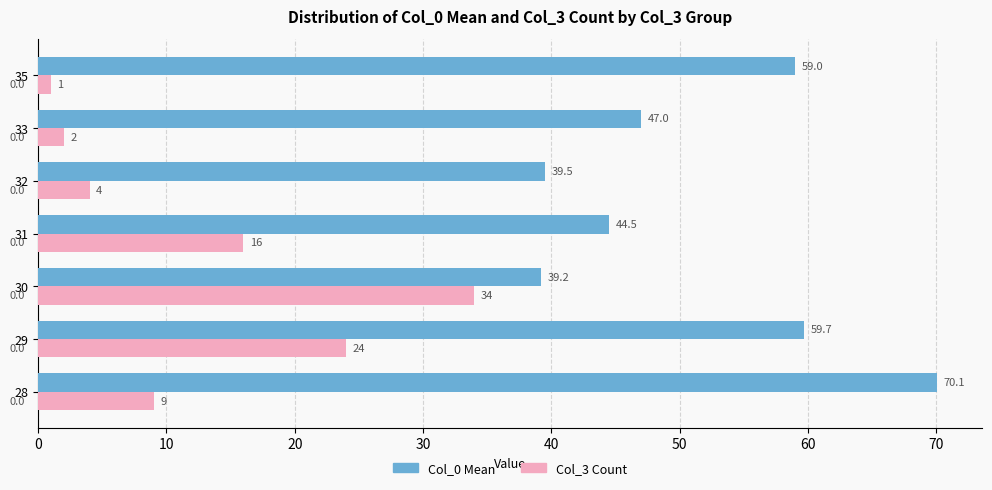

What are all the series names shown in the legend?

Col_0 Mean, Col_3 Count